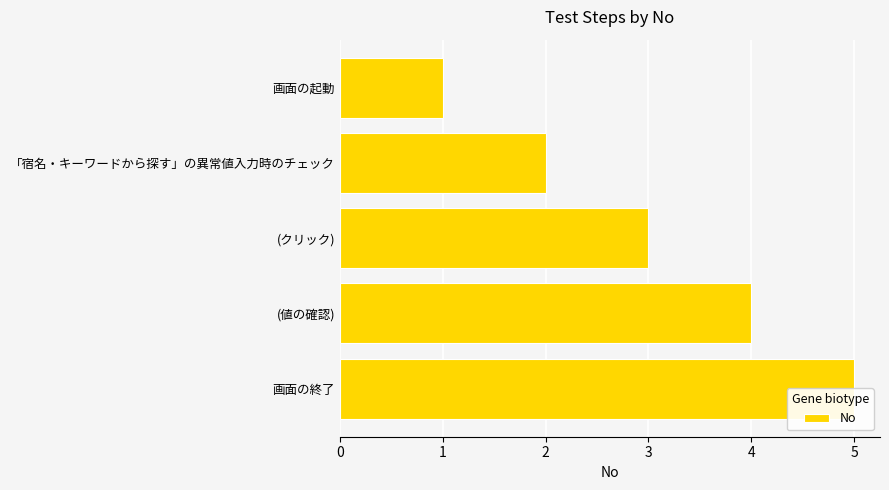

What is the difference between the values at (クリック) and (値の確認)?

1